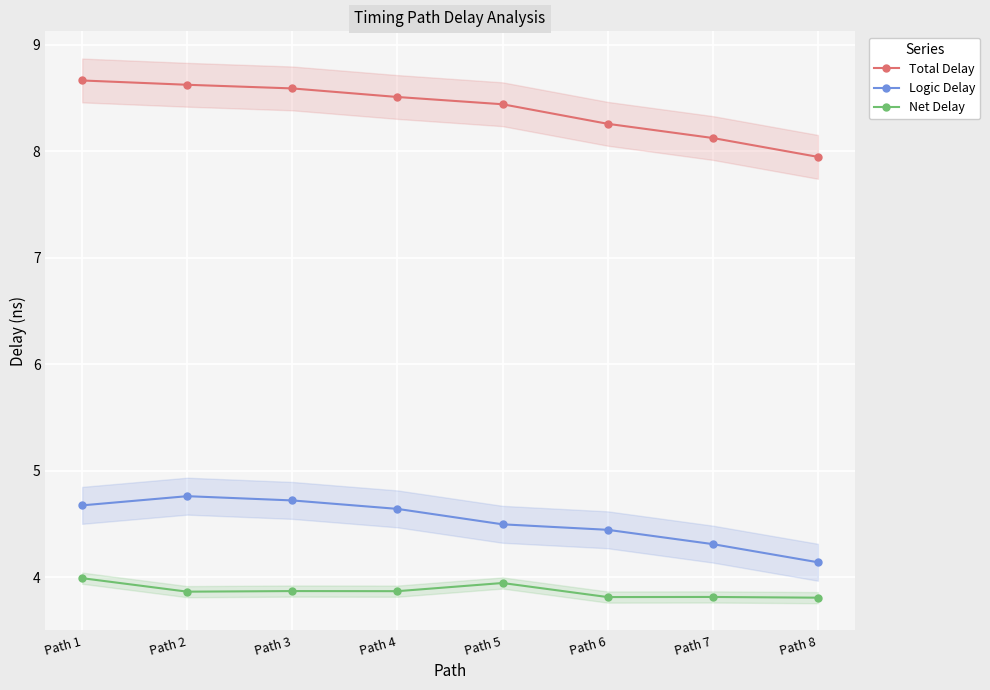

How many categories are shown in the chart?

8